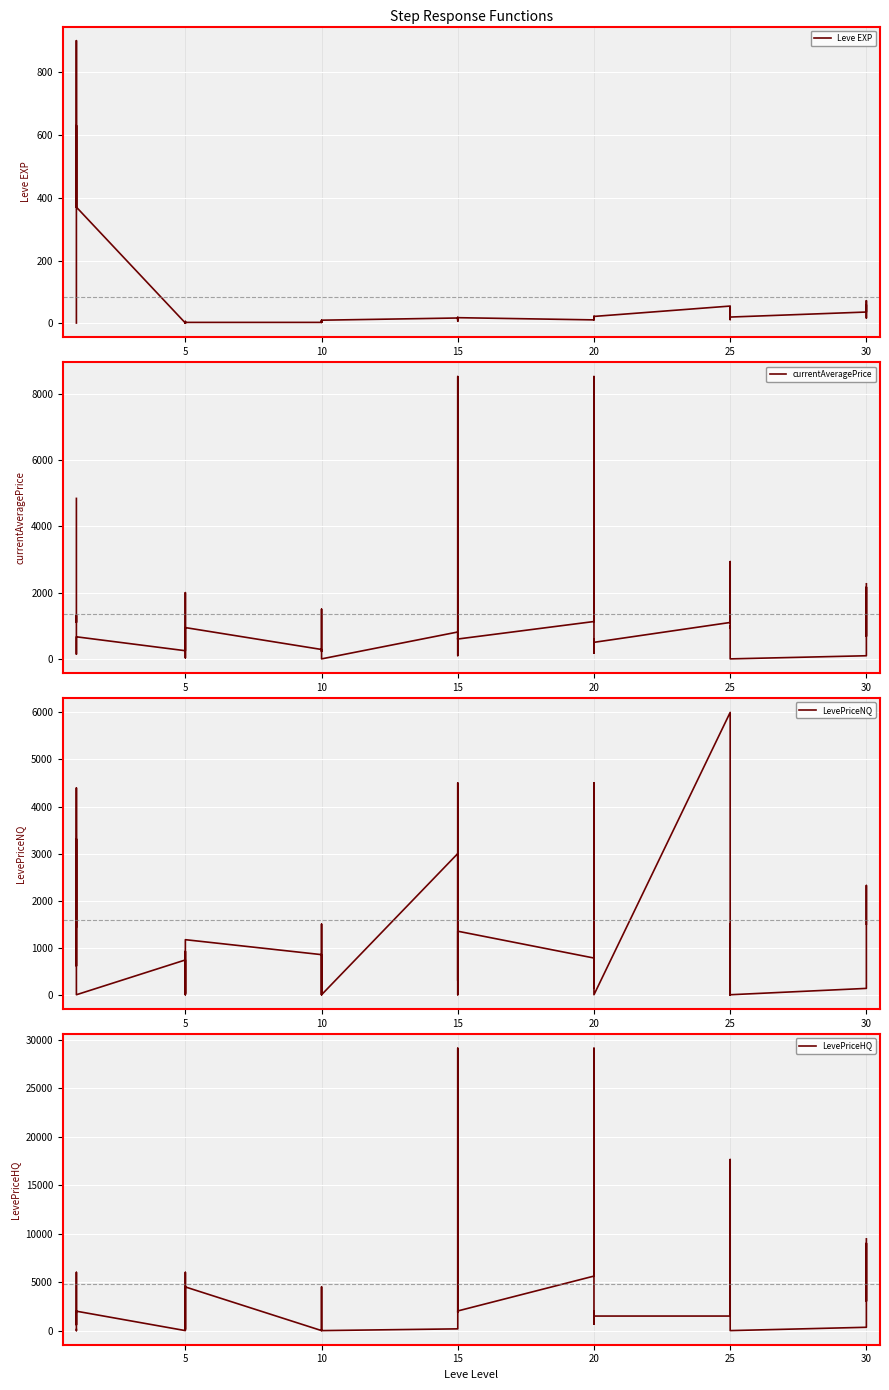

What is the sum of the Leve EXP values at 5 and 10?

4.0